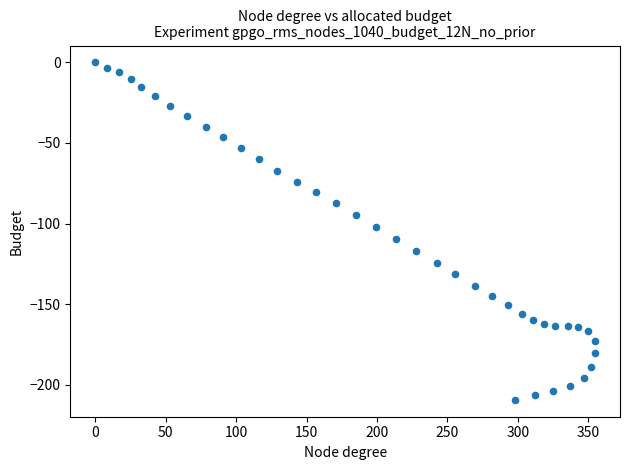

What is the range of Y values (max minus min)?

209.4